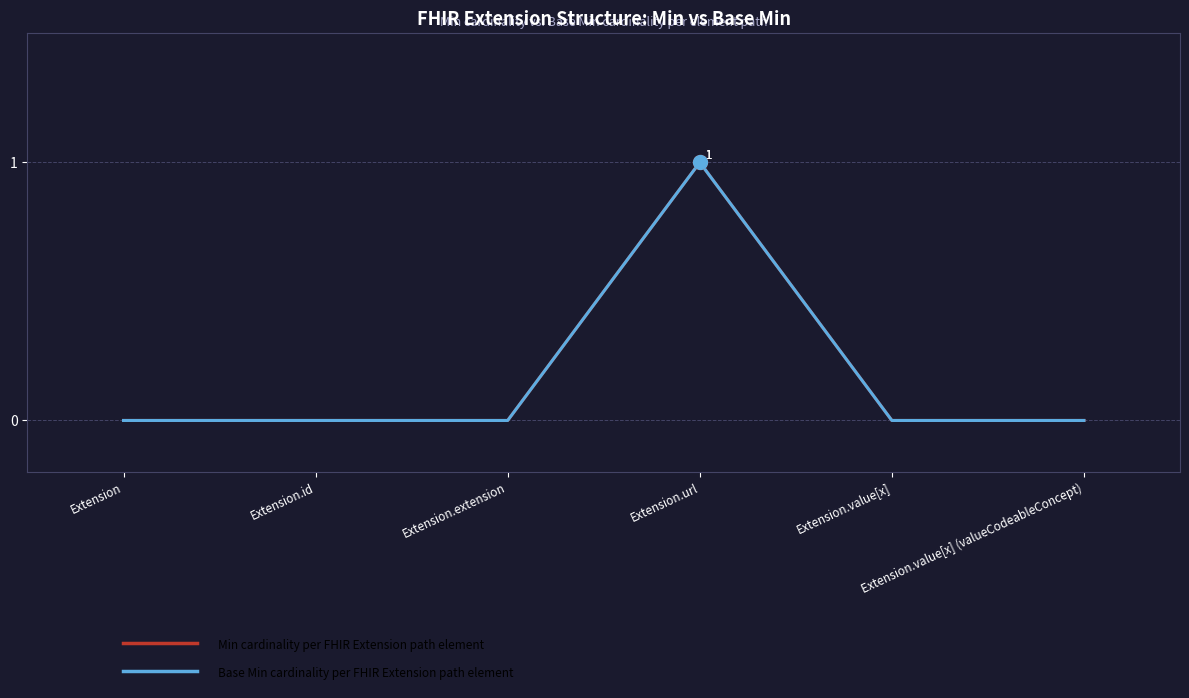

At which category is the sum across all series the highest?

Extension.url